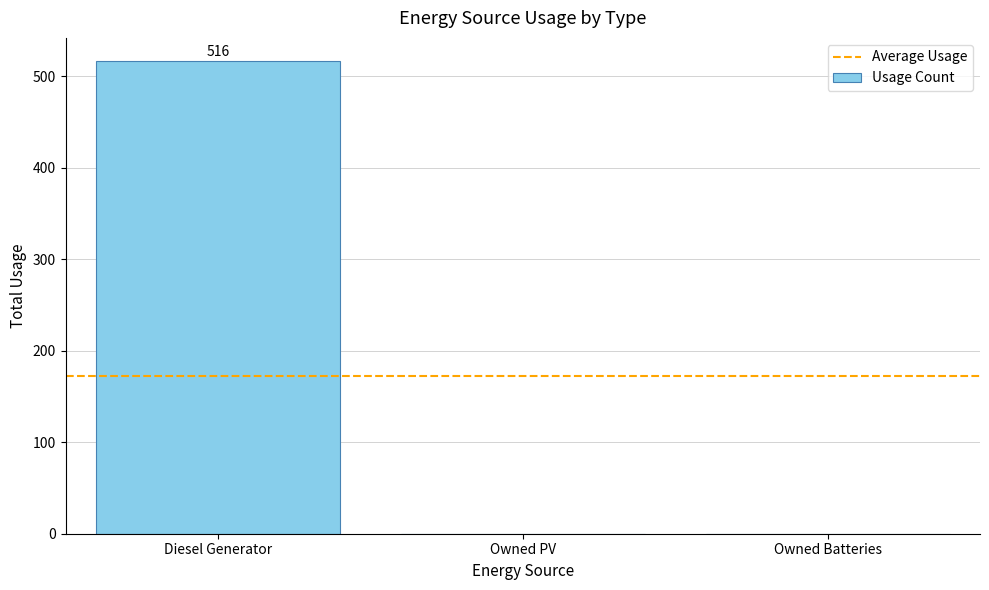

Which has a higher value, Owned PV or Diesel Generator?

Diesel Generator